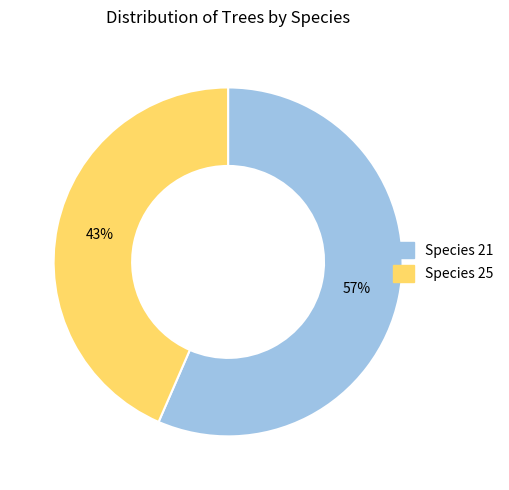

Is there any slice that represents more than half of the pie?

Yes